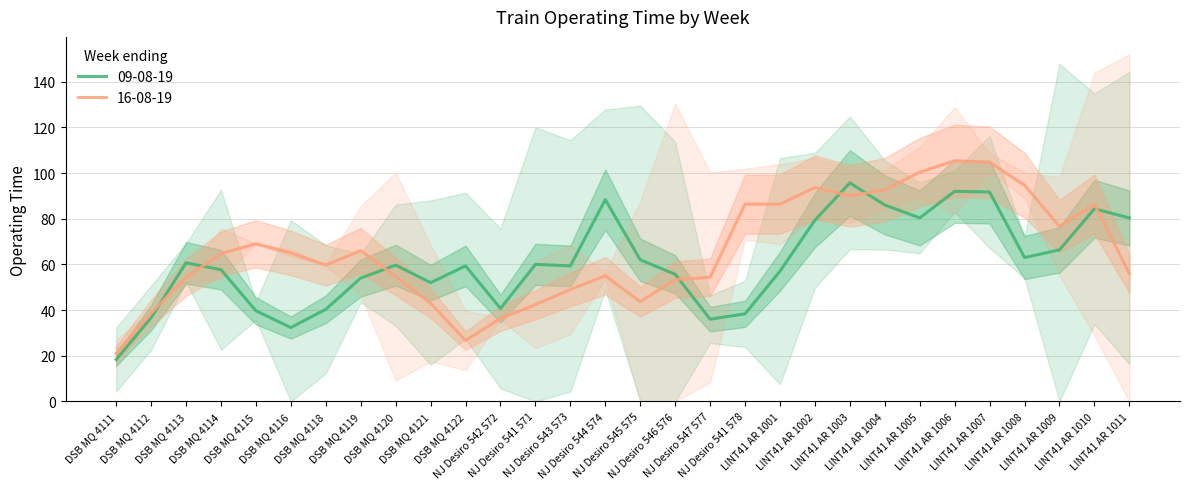

True or false: 16-08-19 and 09-08-19 intersect in this chart.

True